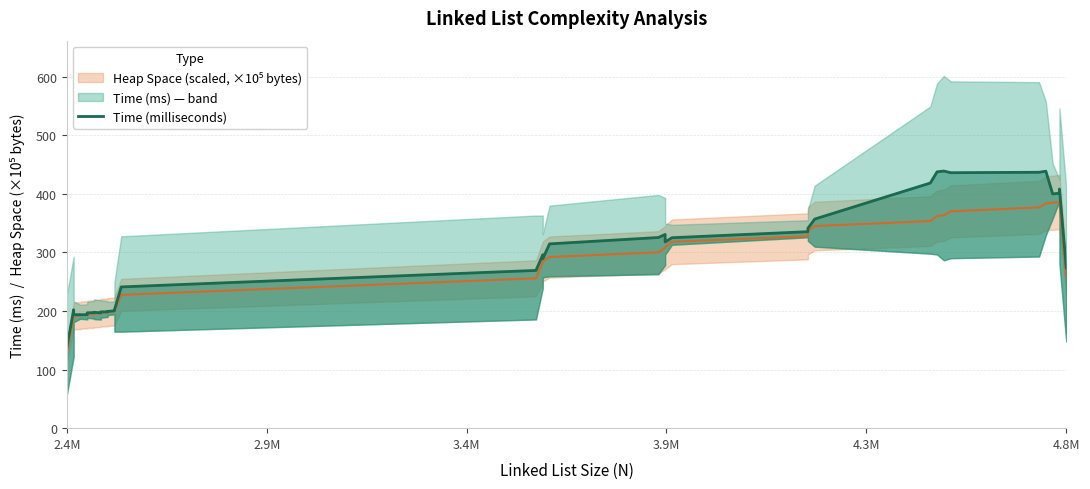

How many values exceed 273?

20